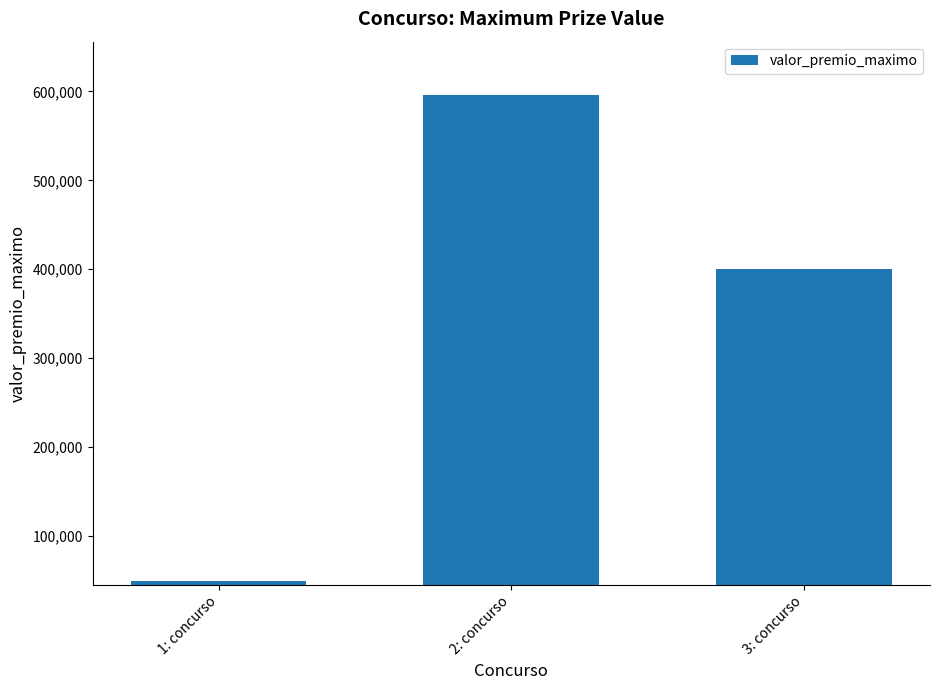

Reading left to right, transcribe all the data shown in this chart.

1: concurso=49765.8	2: concurso=596323.7	3: concurso=400623.7